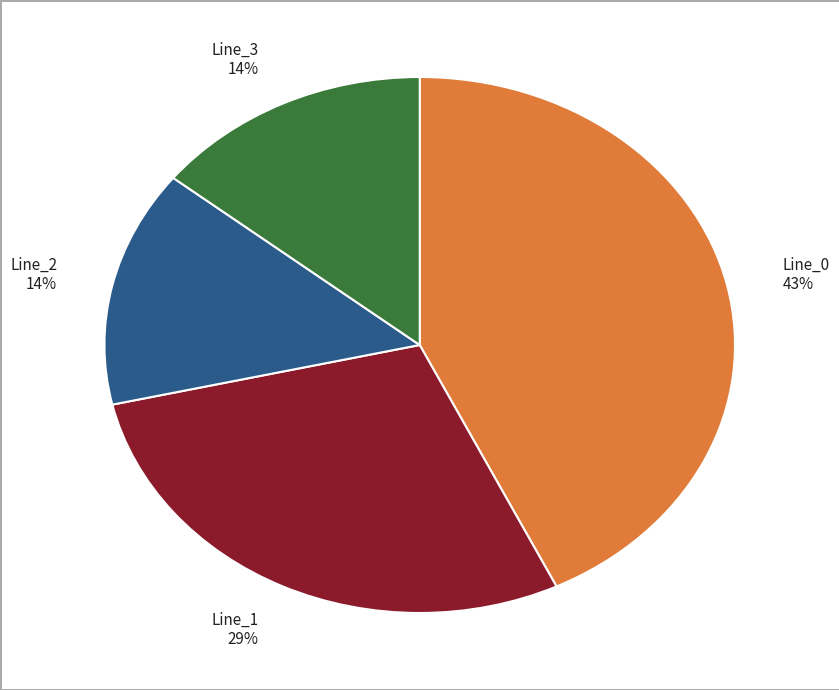

Is Line_3 the majority of the pie?

No